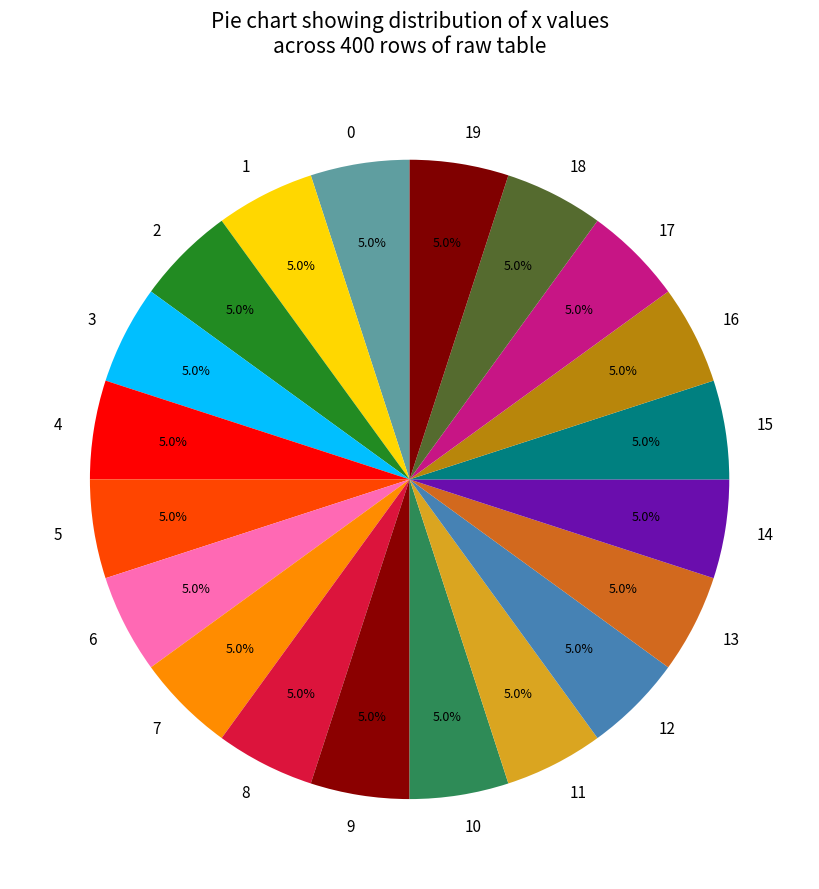

Combined, what portion of the pie is 9 and 5?

10.0%